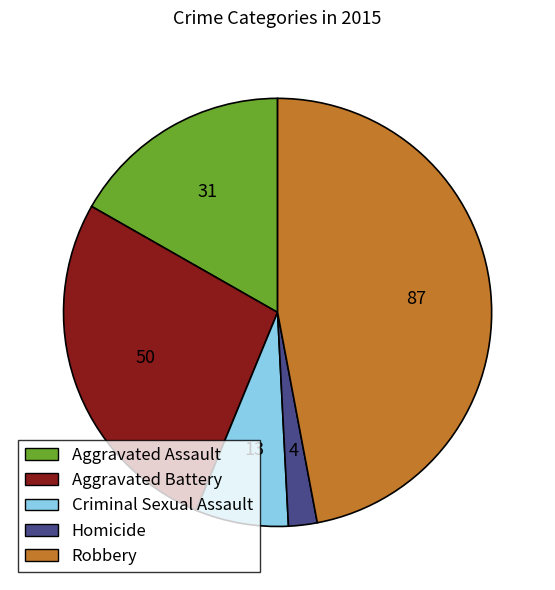

How many slices are in this pie chart?

5